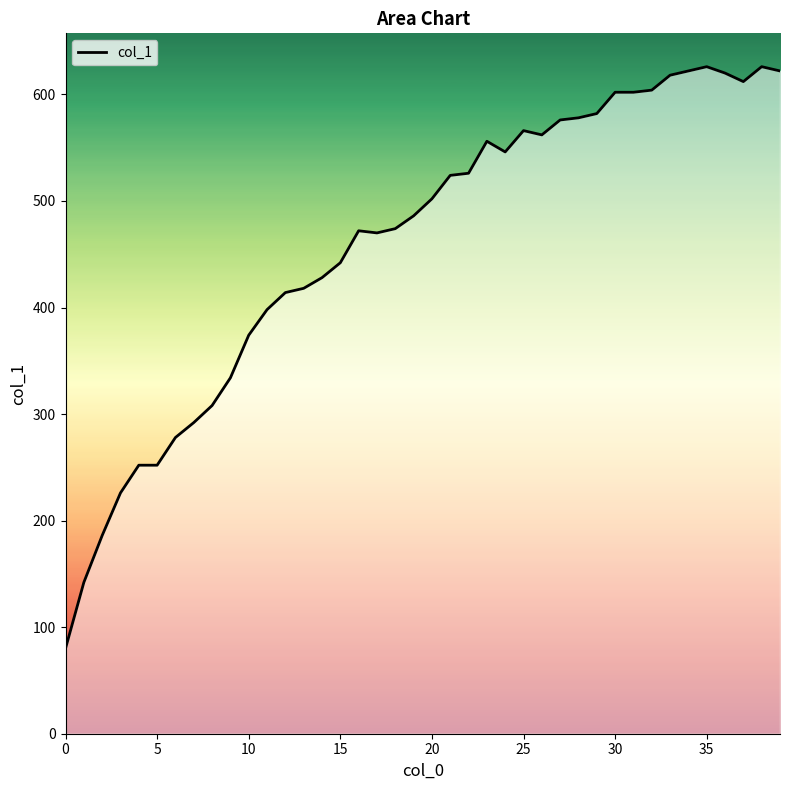

What is the difference between the maximum and minimum values?

546